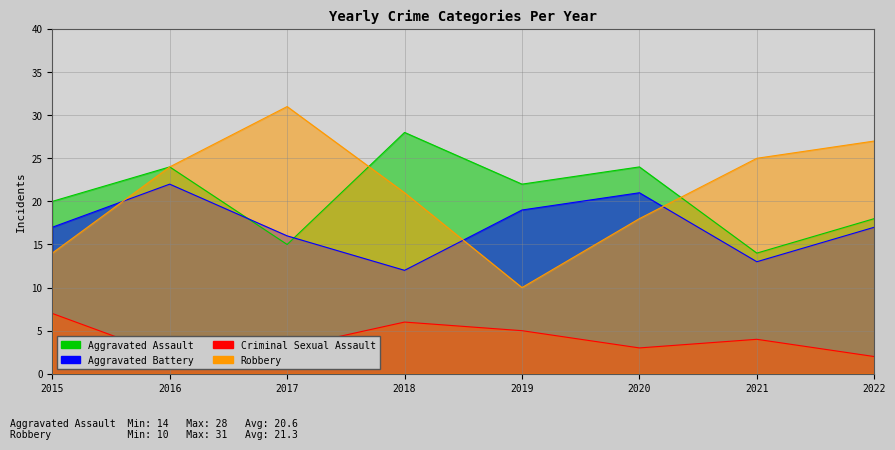

What is the value of the Robbery point at the 2nd from the left?

24